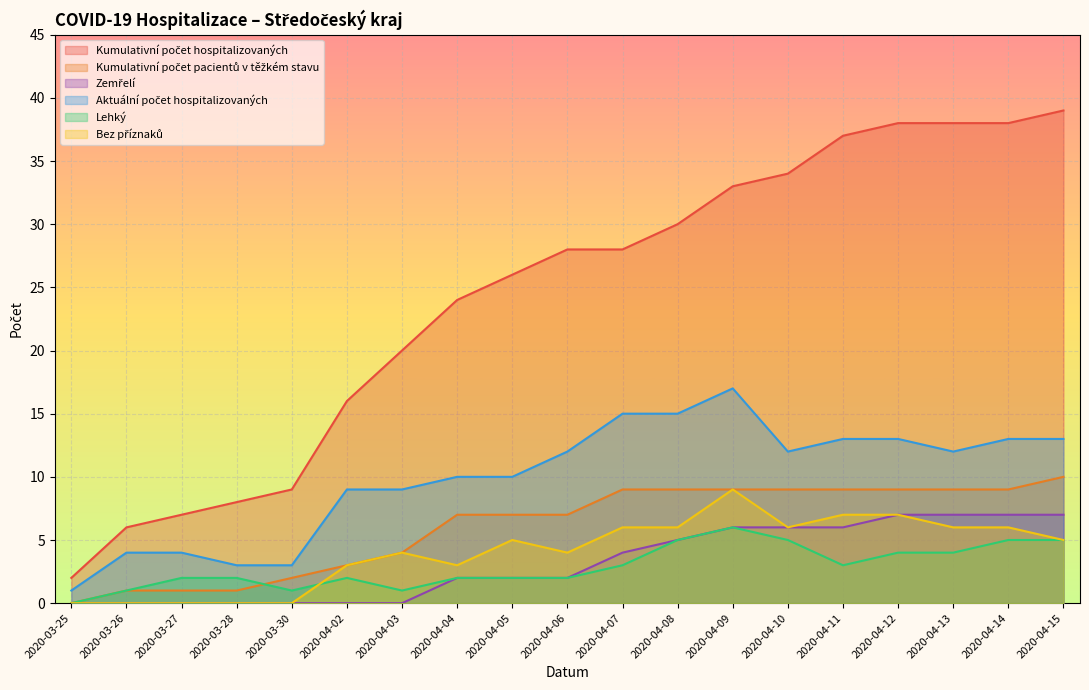

What is the difference between the maximum and second lowest values in the Aktuální počet hospitalizovaných series?

14